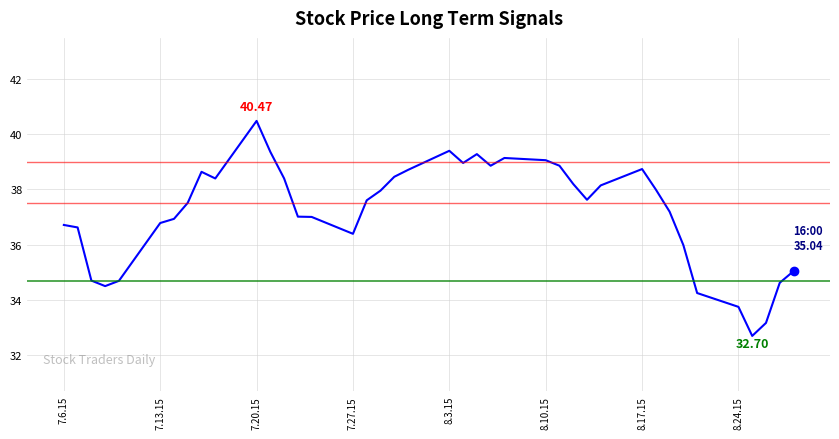

What is the smallest value displayed?

32.7